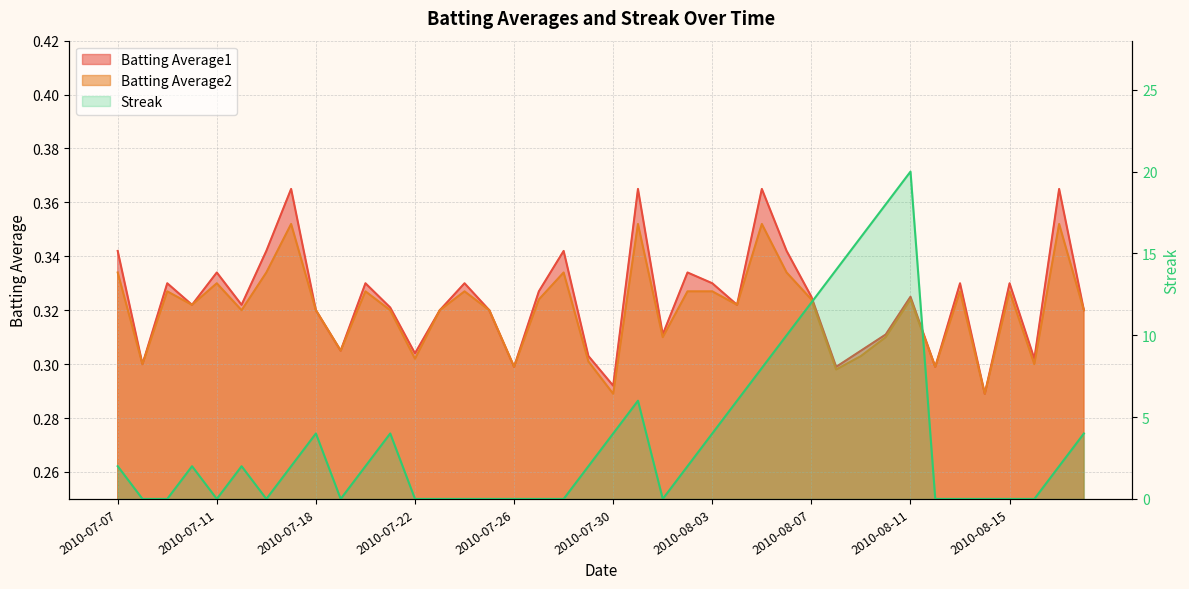

True or false: Batting Average1 has a value of 0.3 at 2010-07-18.

True